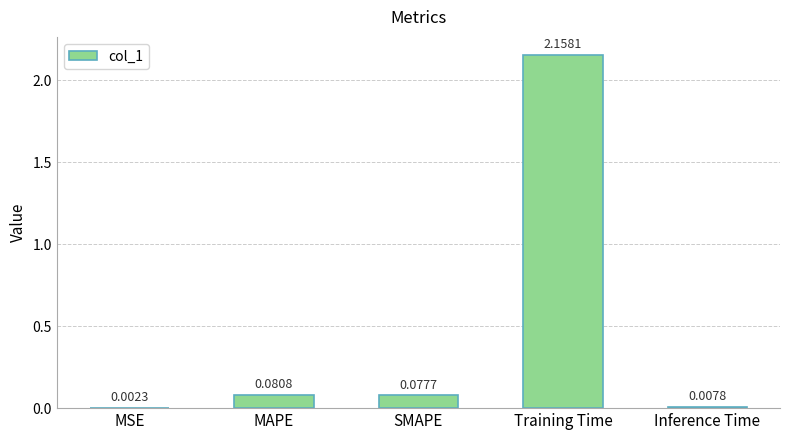

Between Training Time and SMAPE, which is larger?

Training Time